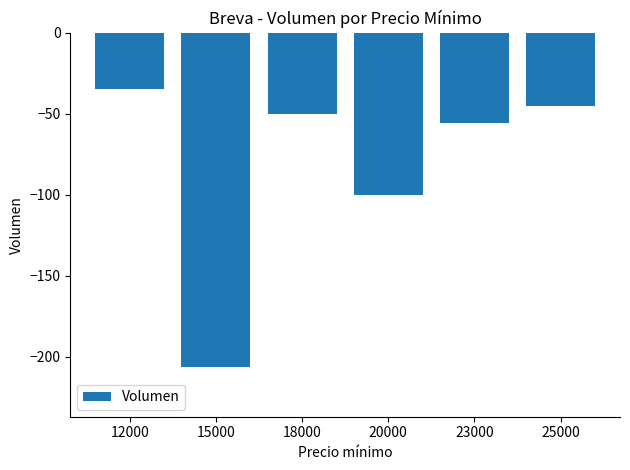

What is the approximate value at 18000?

-50